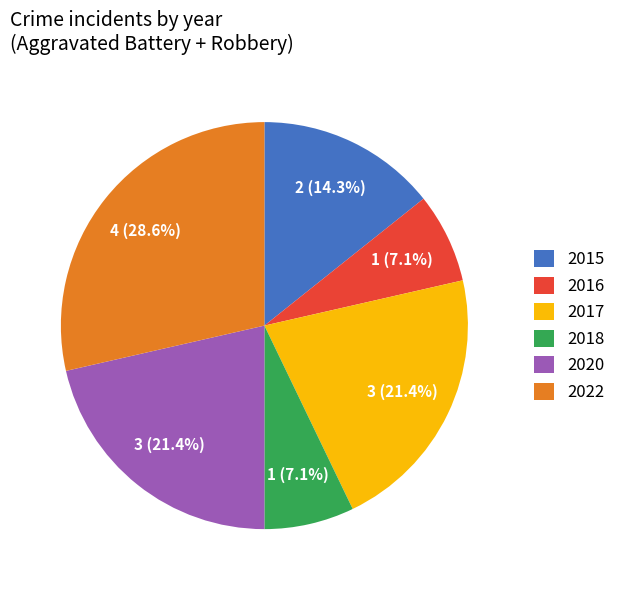

The 2017 slice represents 32% of the pie. True or false?

False